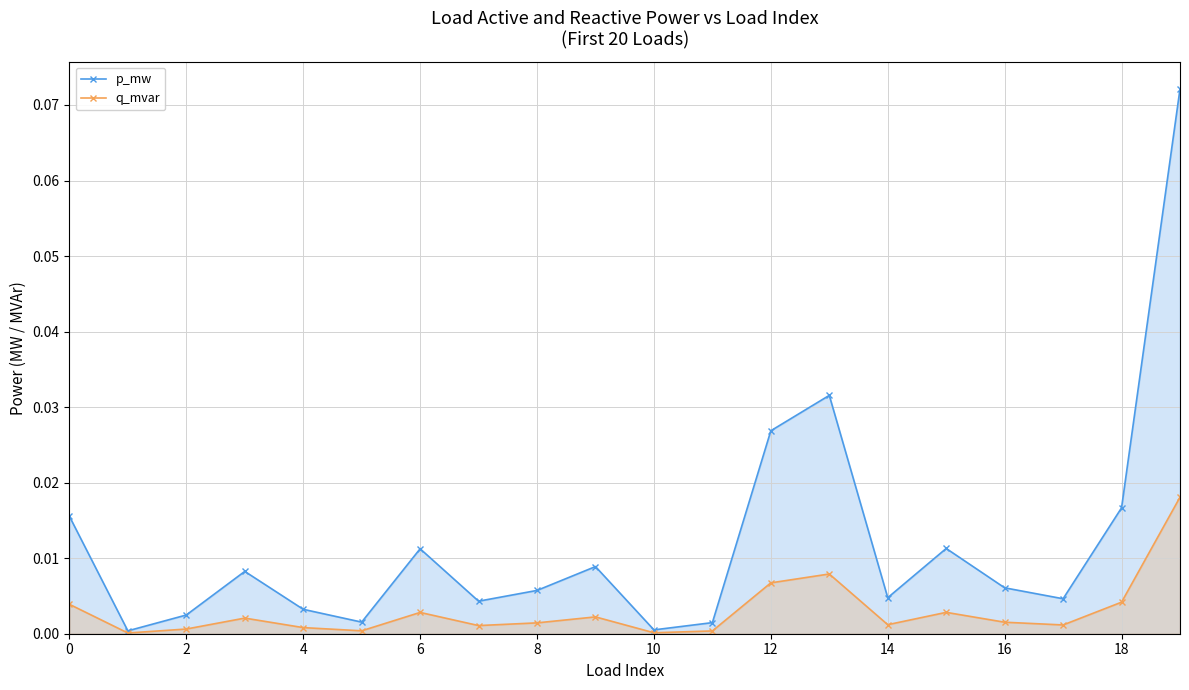

Which series has the widest spread of values?

p_mw